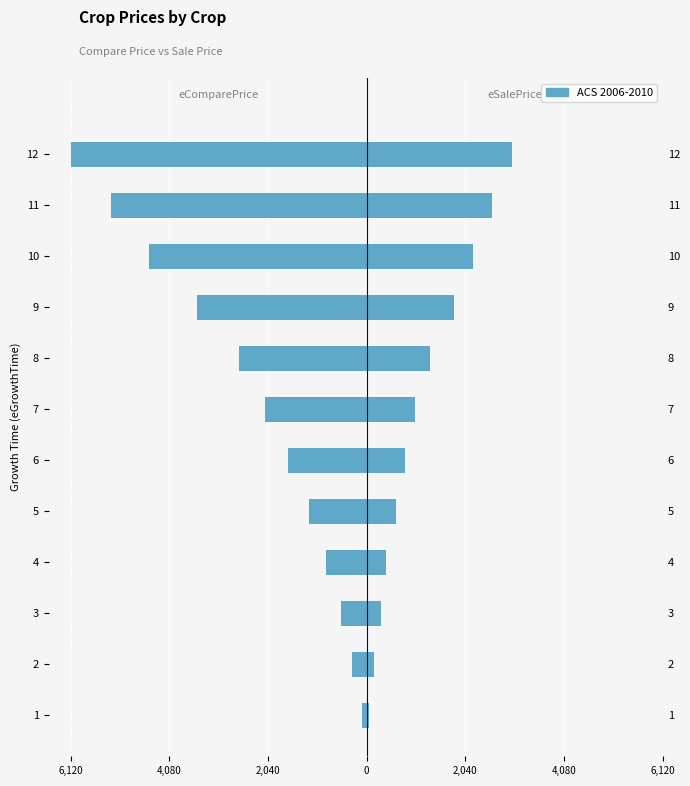

At which label is eComparePrice closest to -3105?

9